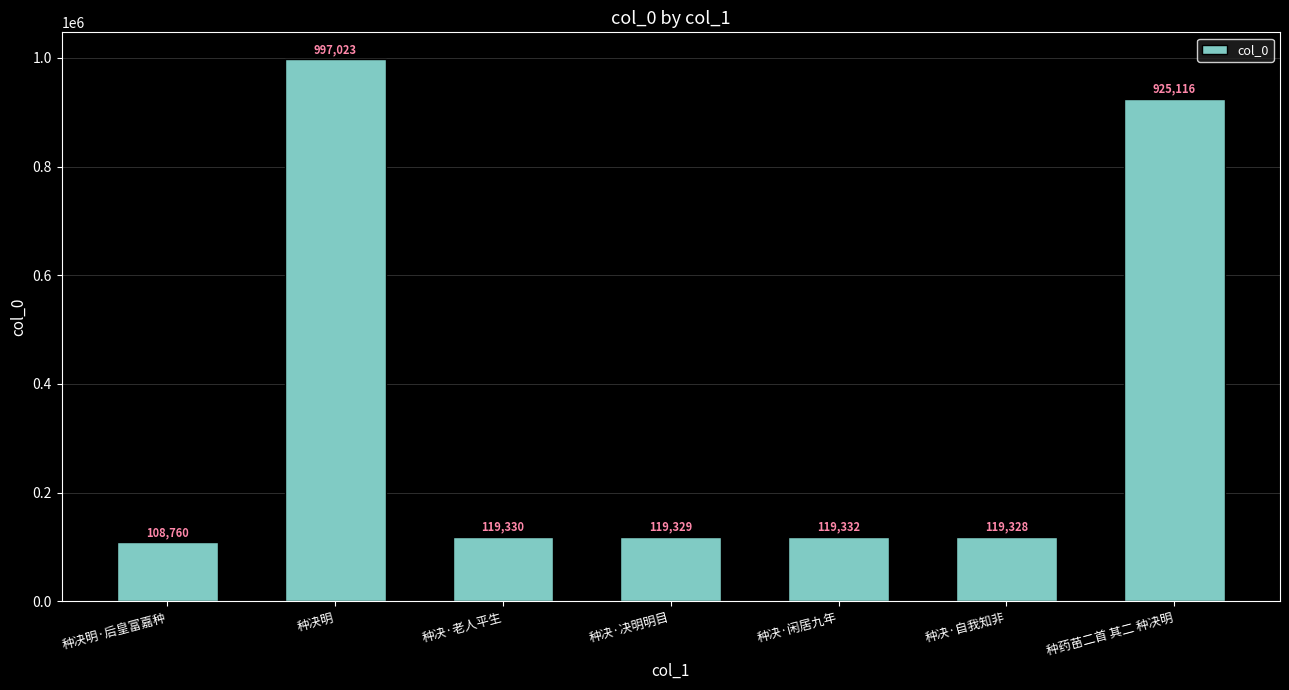

At which category does the chart reach its minimum across all series?

种决明·后皇富嘉种